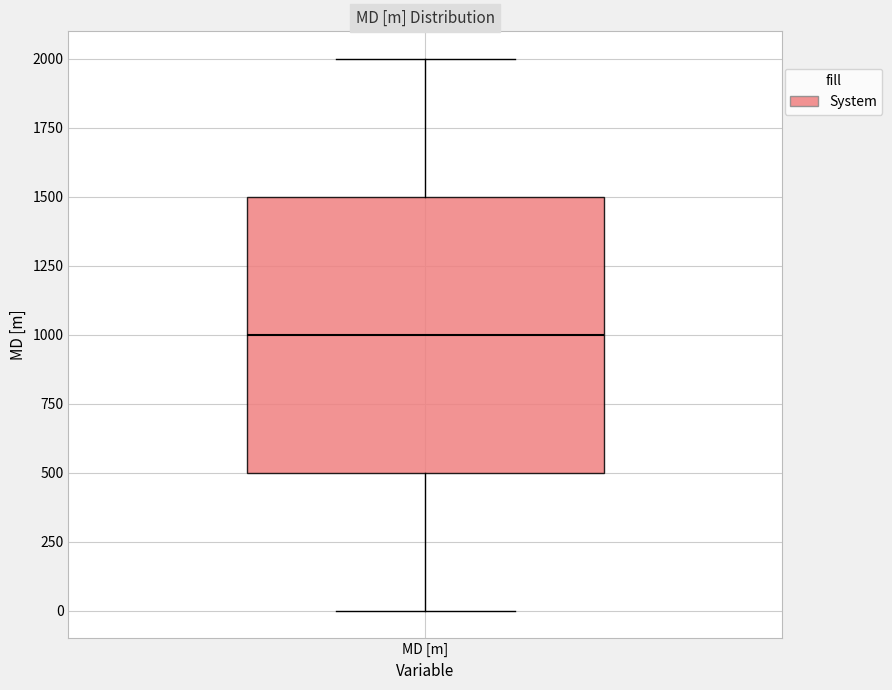

Where is the lower edge of the box for MD [m] on the y-axis? The values are not printed on the chart, so give them approximately, as read against the axis.

500